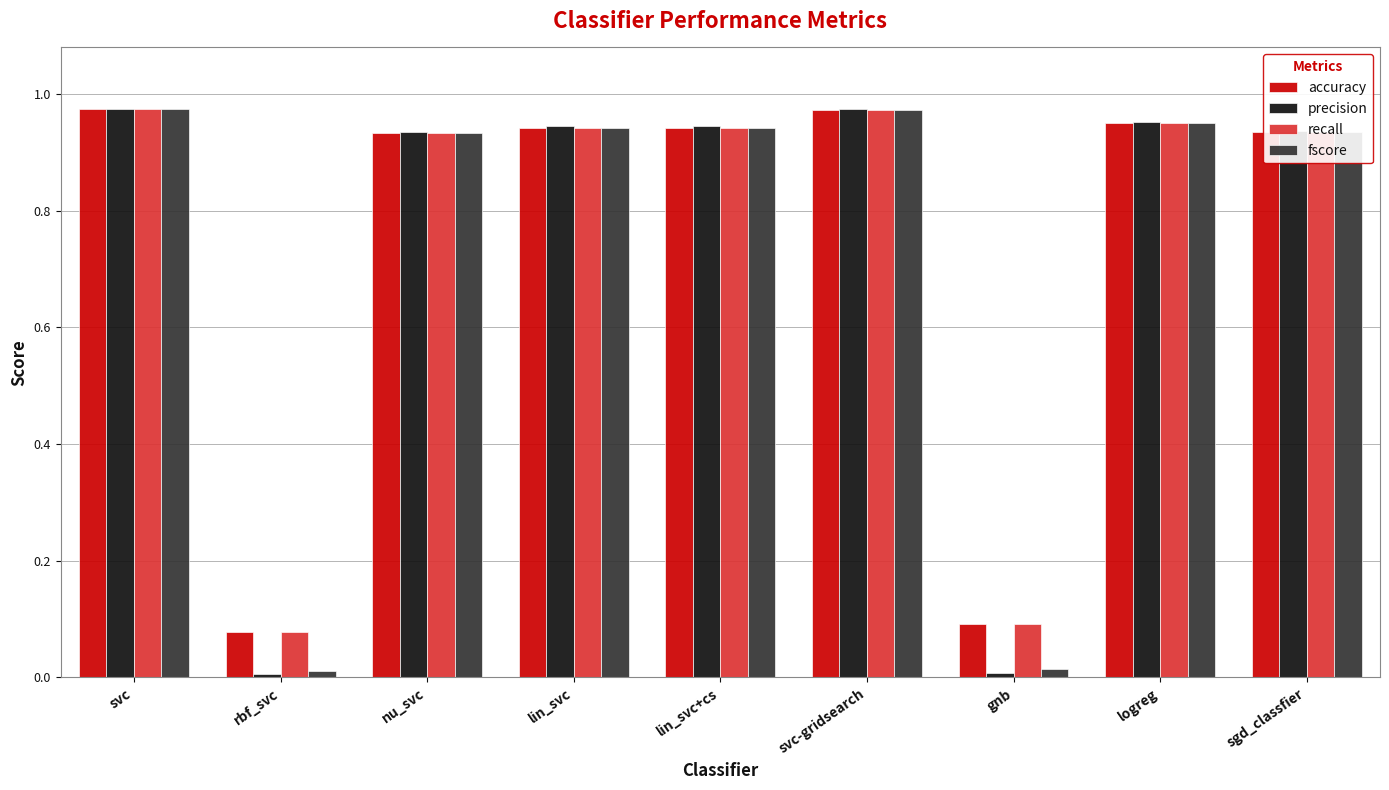

How many bars are there in total?

36